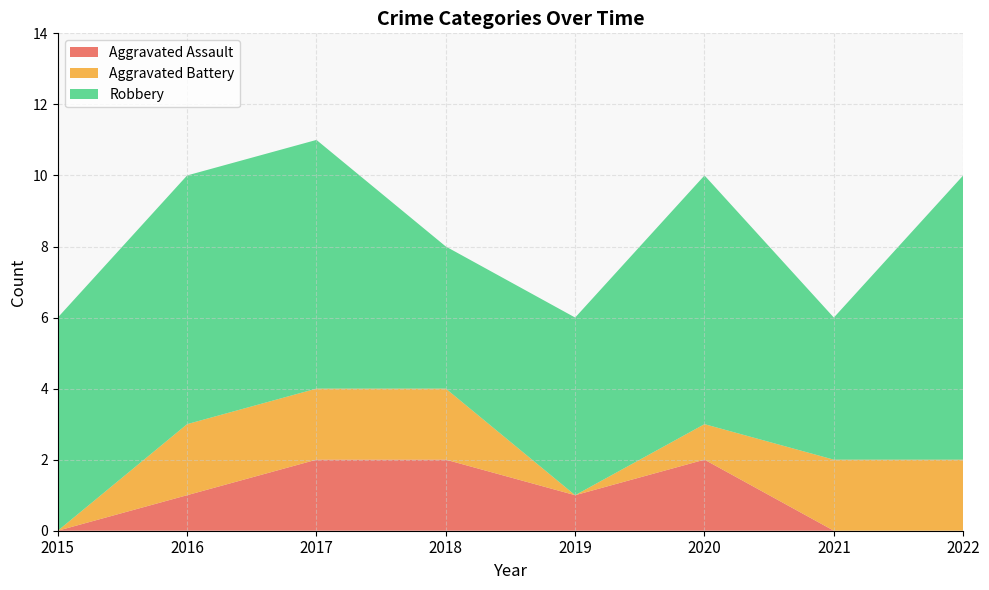

Reading left to right, transcribe all the data shown in this chart.

Aggravated Assault: 2015=0	2016=1	2017=2	2018=2	2019=1	2020=2	2021=0	2022=0
Aggravated Battery: 2015=0	2016=2	2017=2	2018=2	2019=0	2020=1	2021=2	2022=2
Robbery: 2015=6	2016=7	2017=7	2018=4	2019=5	2020=7	2021=4	2022=8